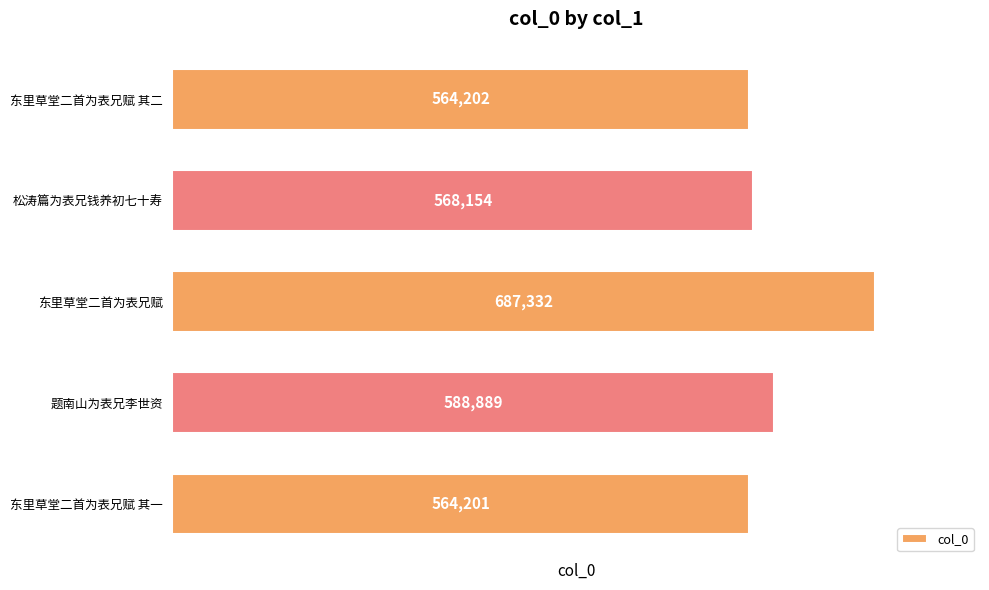

Reading top to bottom, extract all data points from this chart.

东里草堂二首为表兄赋 其二=564202	松涛篇为表兄钱养初七十寿=568154	东里草堂二首为表兄赋=687332	题南山为表兄李世资=588889	东里草堂二首为表兄赋 其一=564201